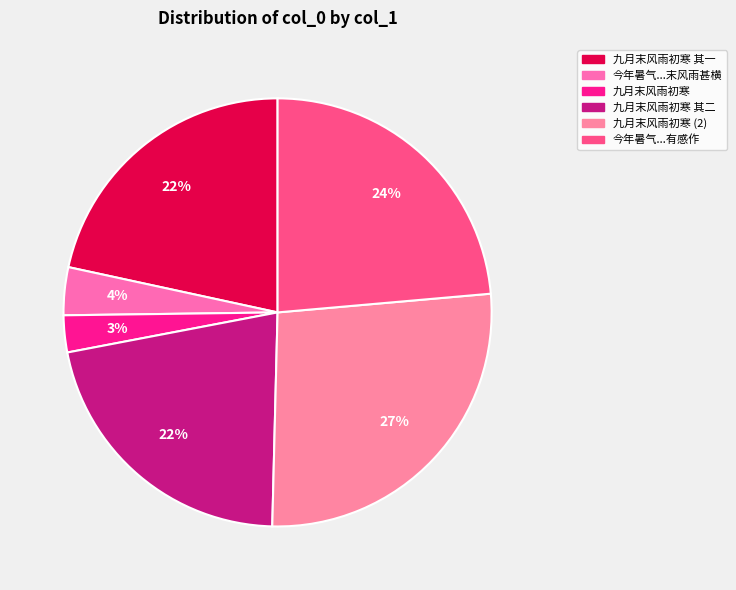

Is there a majority slice in this chart?

No